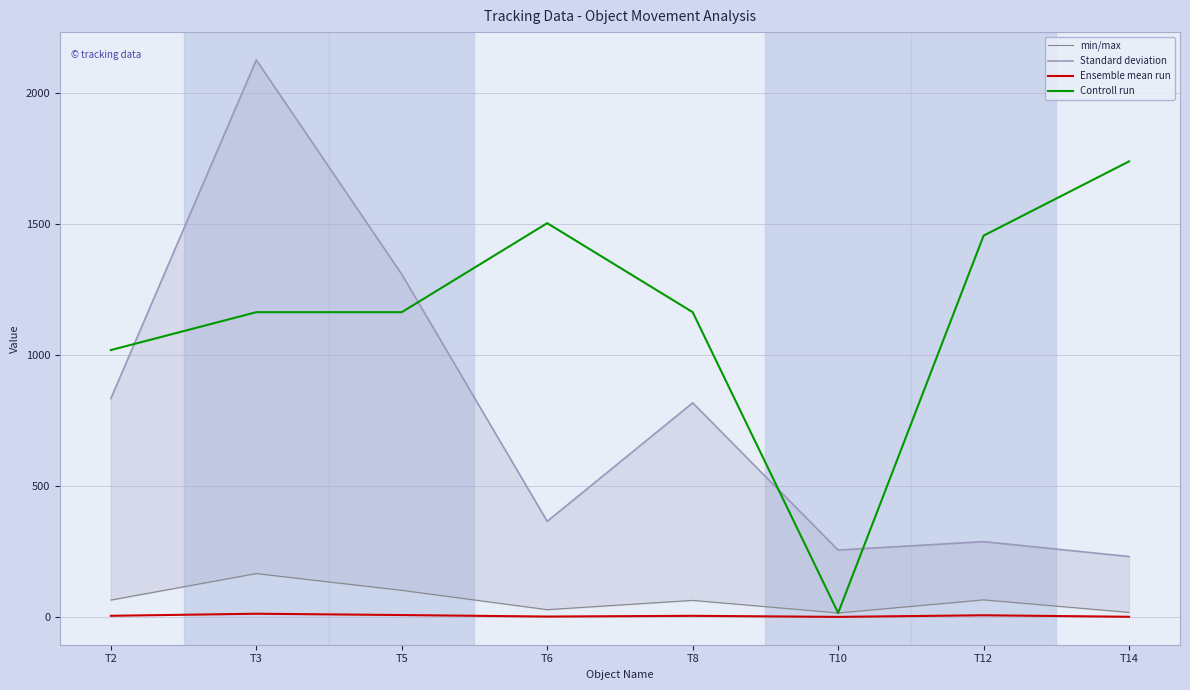

Which series has the widest spread of values?

Standard deviation